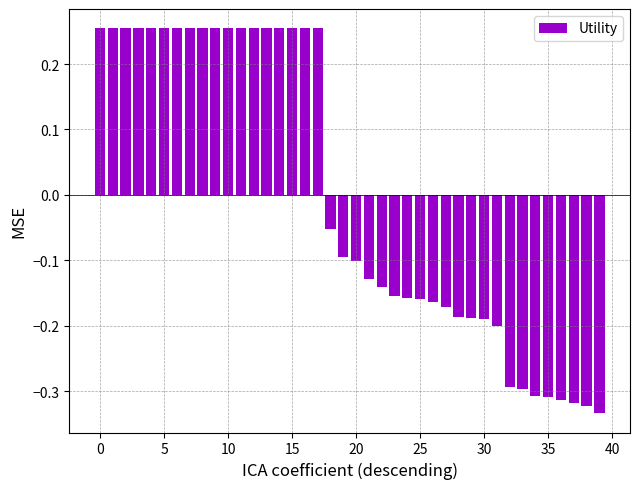

How many distinct data groups are displayed?

1